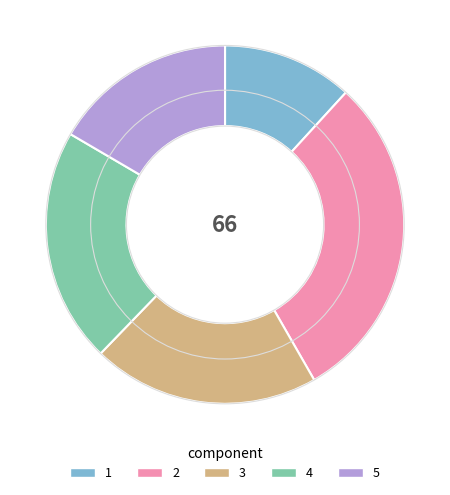

What is the ratio of the value at 4 to the value at 3?

1.0